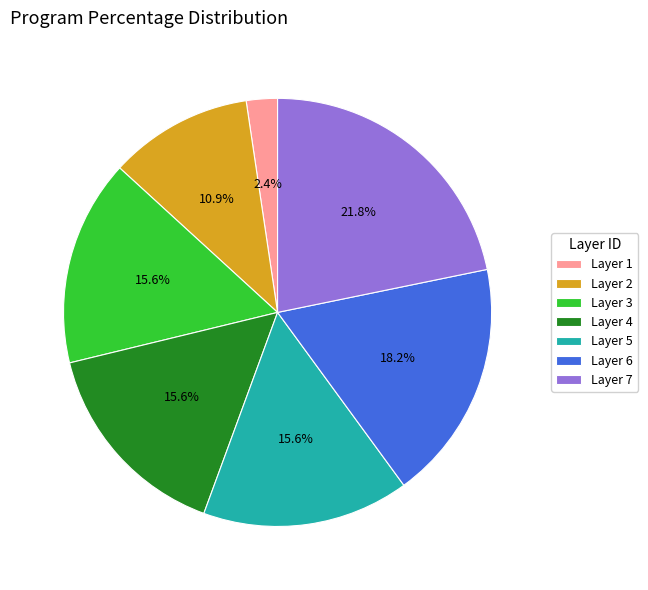

How many segments does this pie chart have?

7